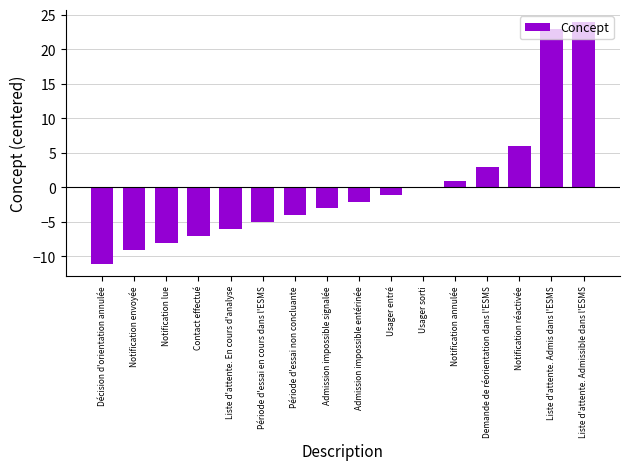

True or false: the data shows 0.9 at Notification annulée.

True